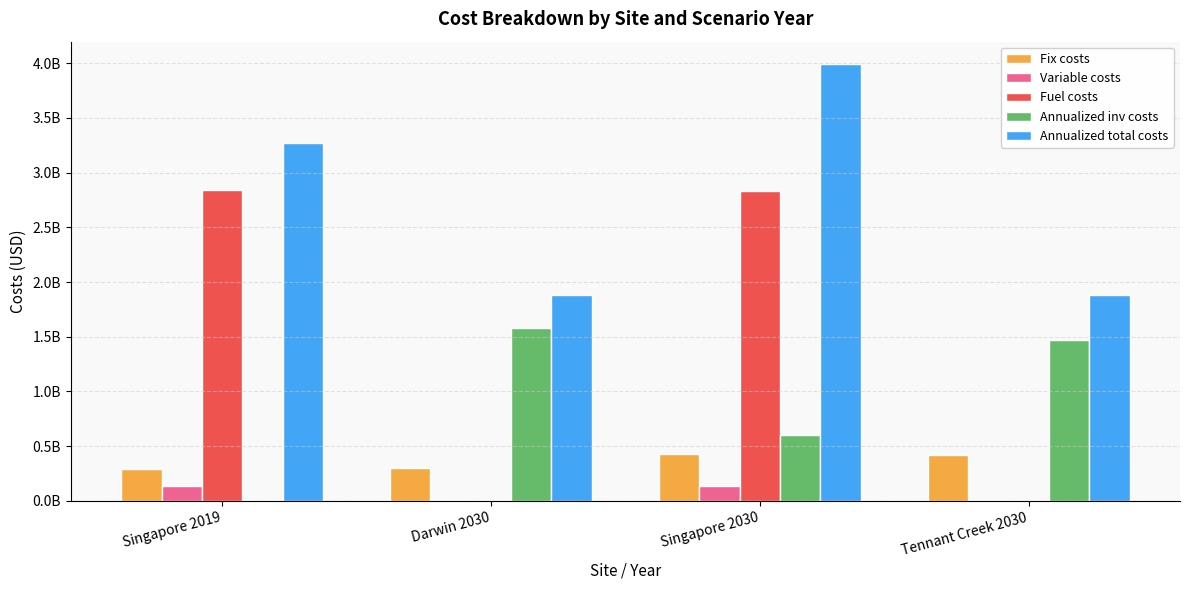

Which series has the largest total across all categories?

Annualized total costs